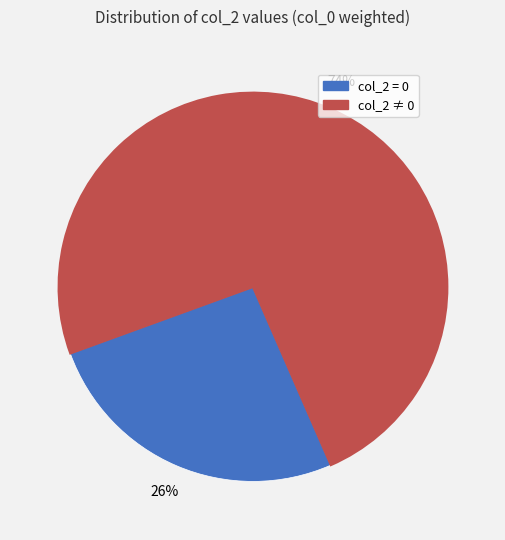

Count the number of slices in the pie.

2